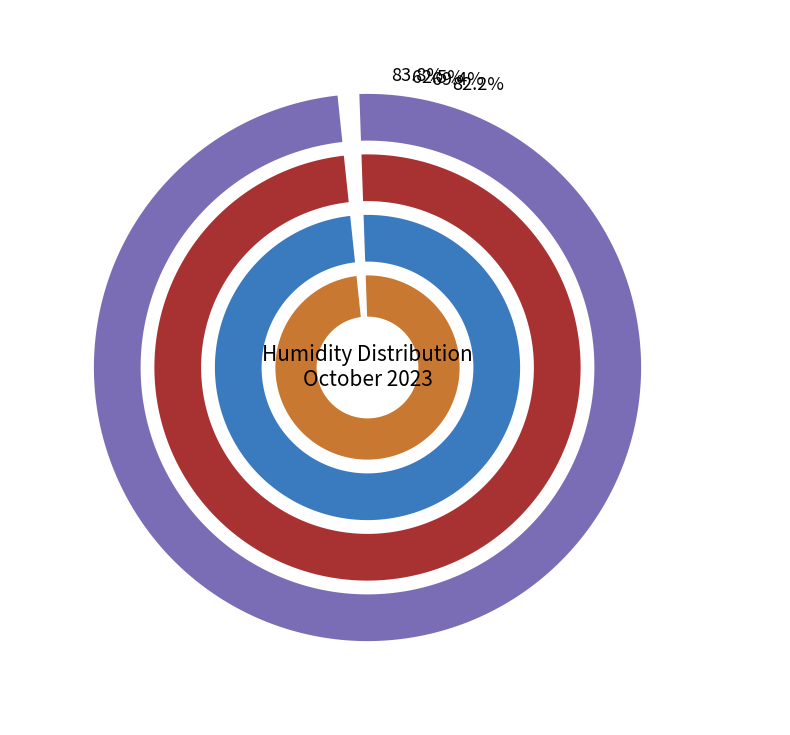

Does 2023-10-20 represent more than half of the total?

No